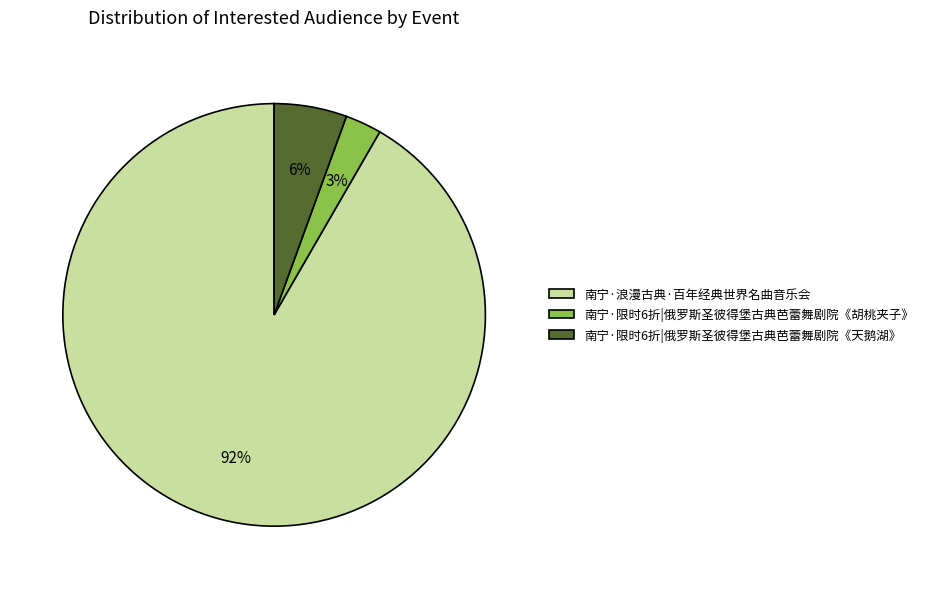

To the nearest percent, what portion does 南宁·限时6折|俄罗斯圣彼得堡古典芭蕾舞剧院《胡桃夹子》 represent?

3%